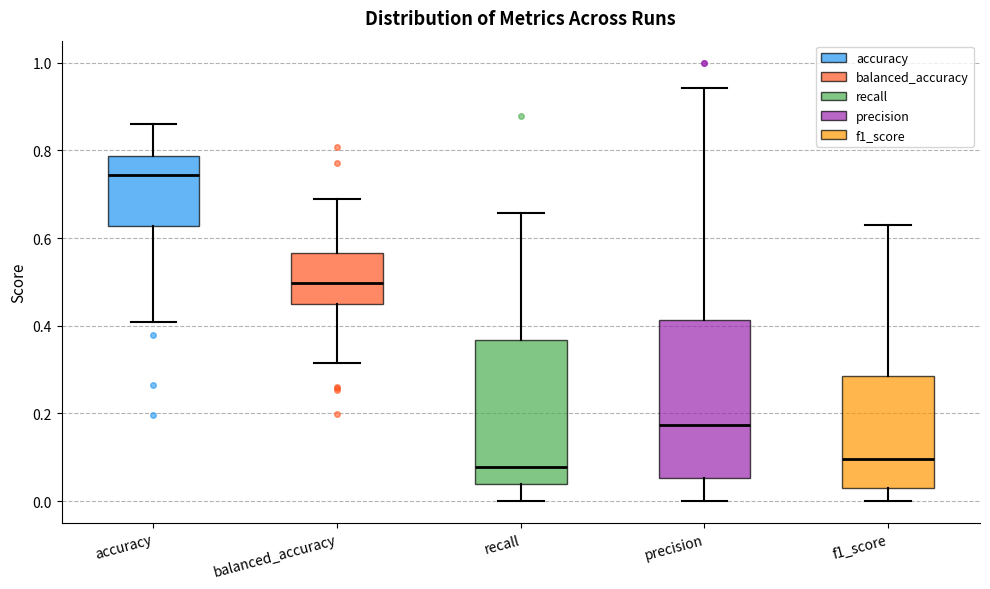

Which box's median line is the highest?

accuracy